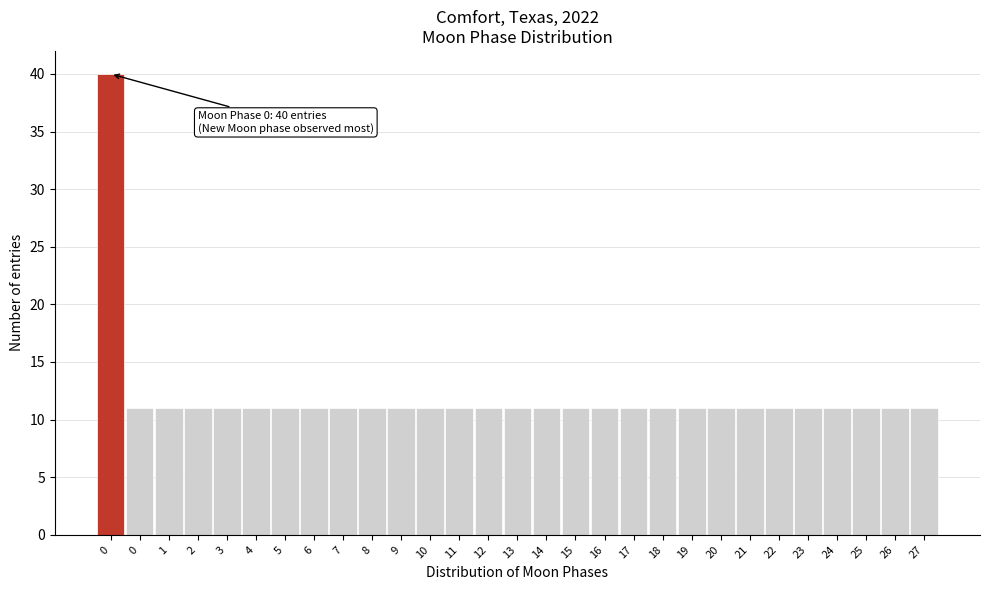

How many data points does each series have?

29